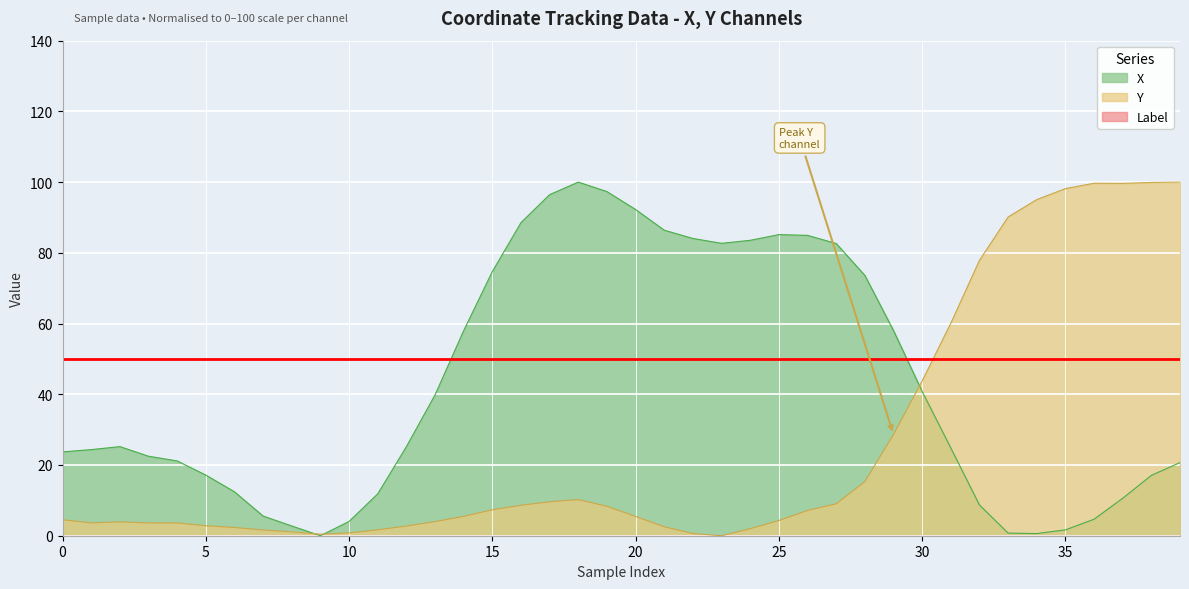

Which series ends up on top after the final intersection of X and Y?

Y